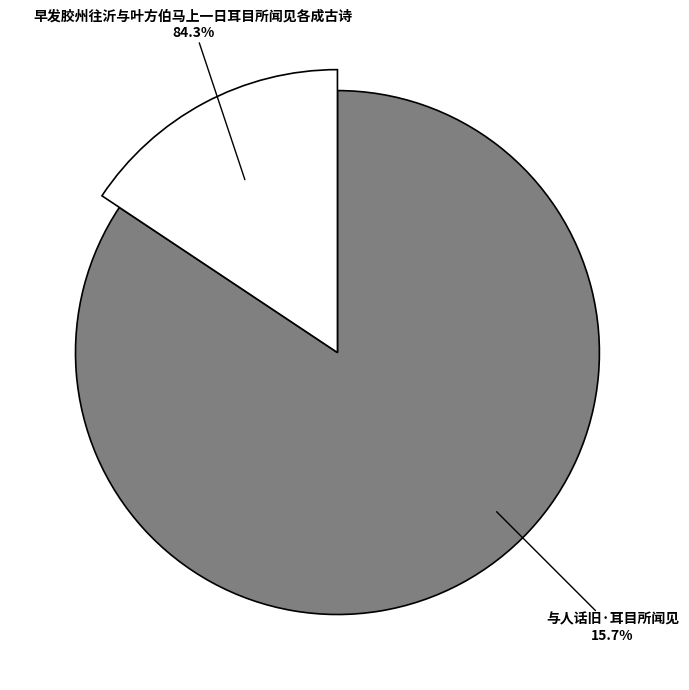

Rank the categories by value from highest to lowest.

早发胶州往沂与叶方伯马上一日耳目所闻见各成古诗, 与人话旧·耳目所闻见